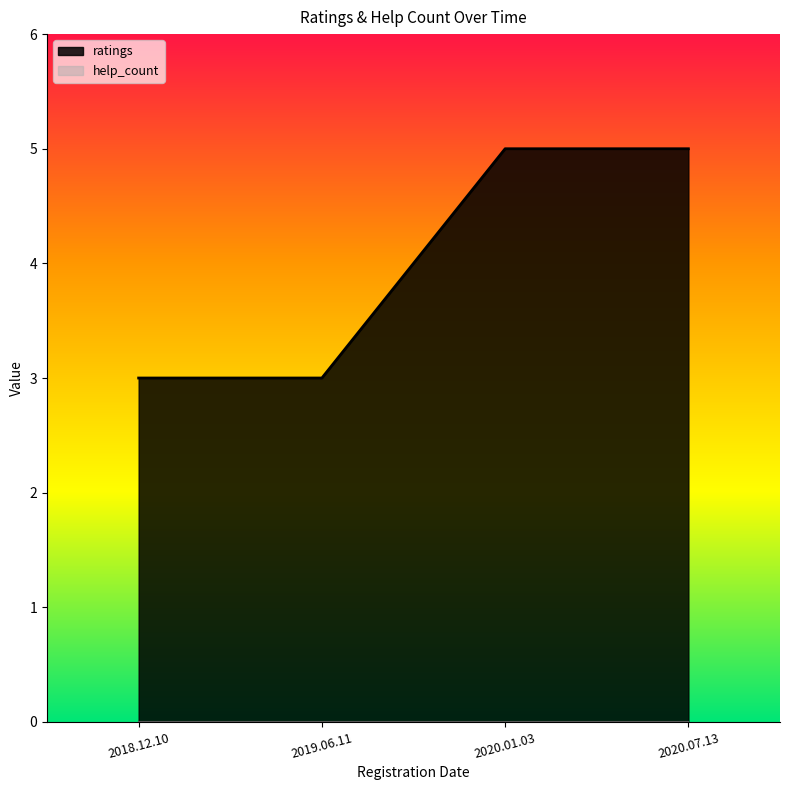

Approximately how many times larger is the value at 2020.01.03 compared to 2018.12.10?

1.7